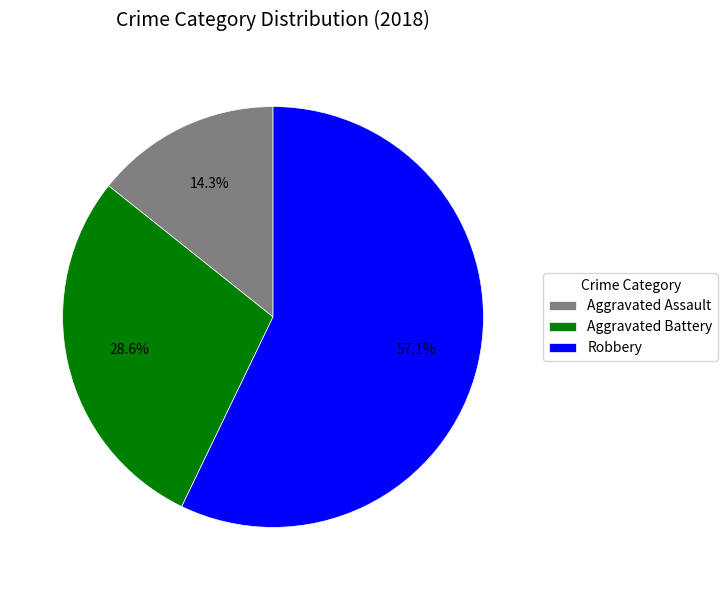

What is the majority slice?

Robbery